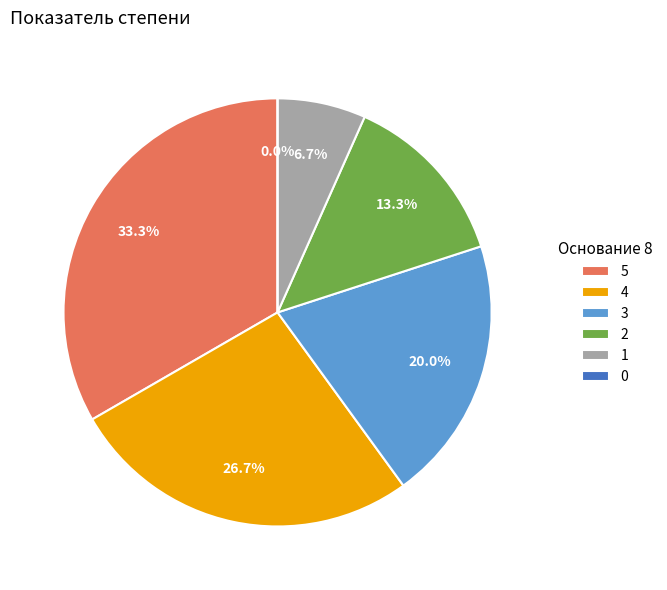

Rank the categories by value from lowest to highest.

0, 1, 2, 3, 4, 5